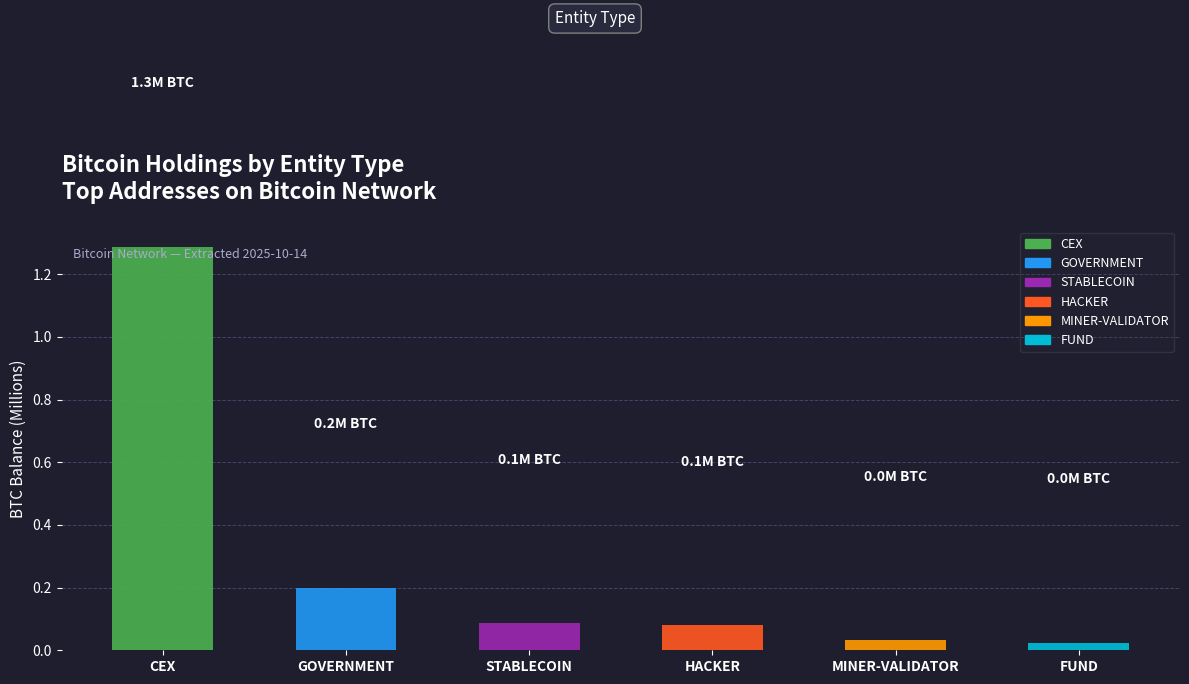

What is the sum of the values at GOVERNMENT and HACKER?

0.3